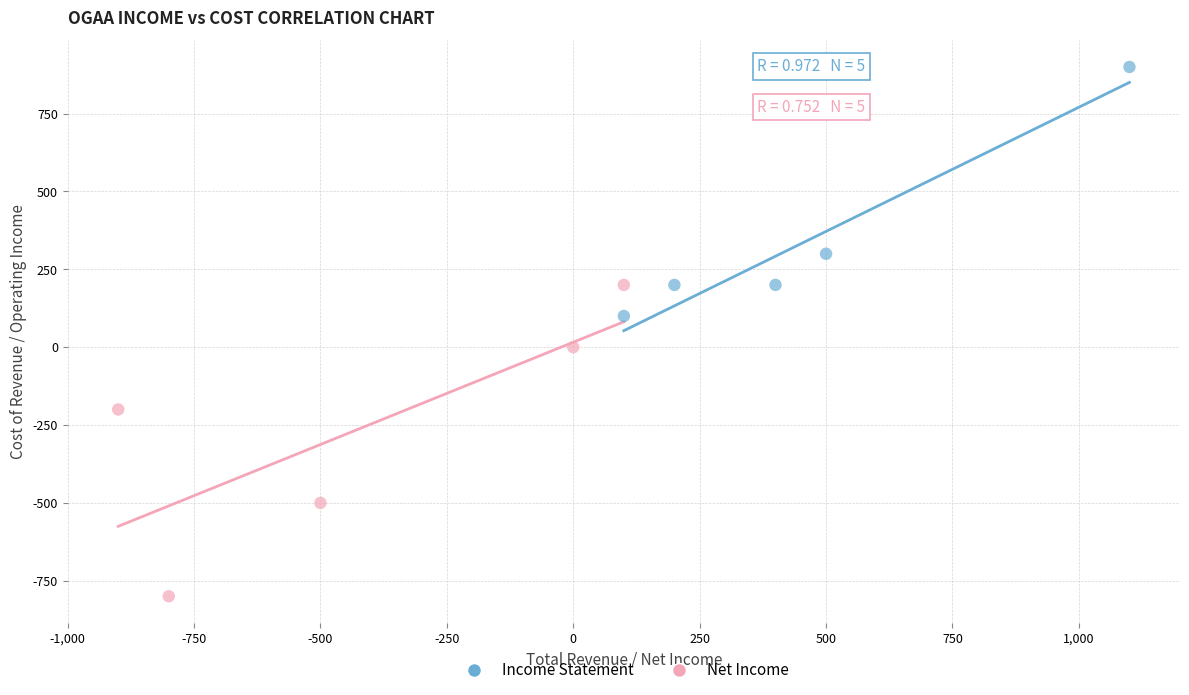

What are all the series names shown in the legend?

Income Statement, Net Income